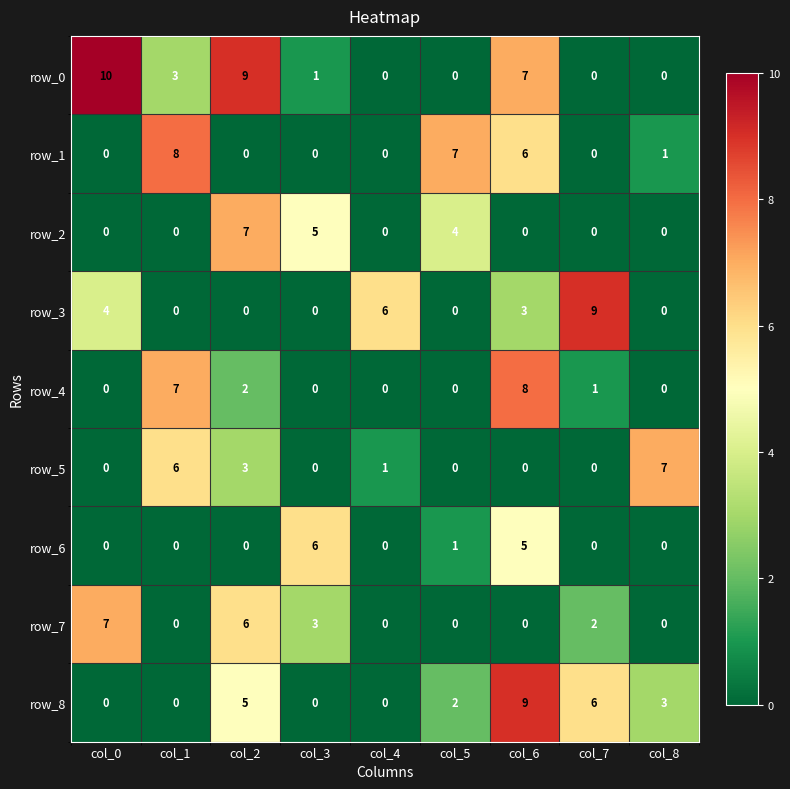

Between col_2 and col_5, which series saw the biggest shift?

row_0